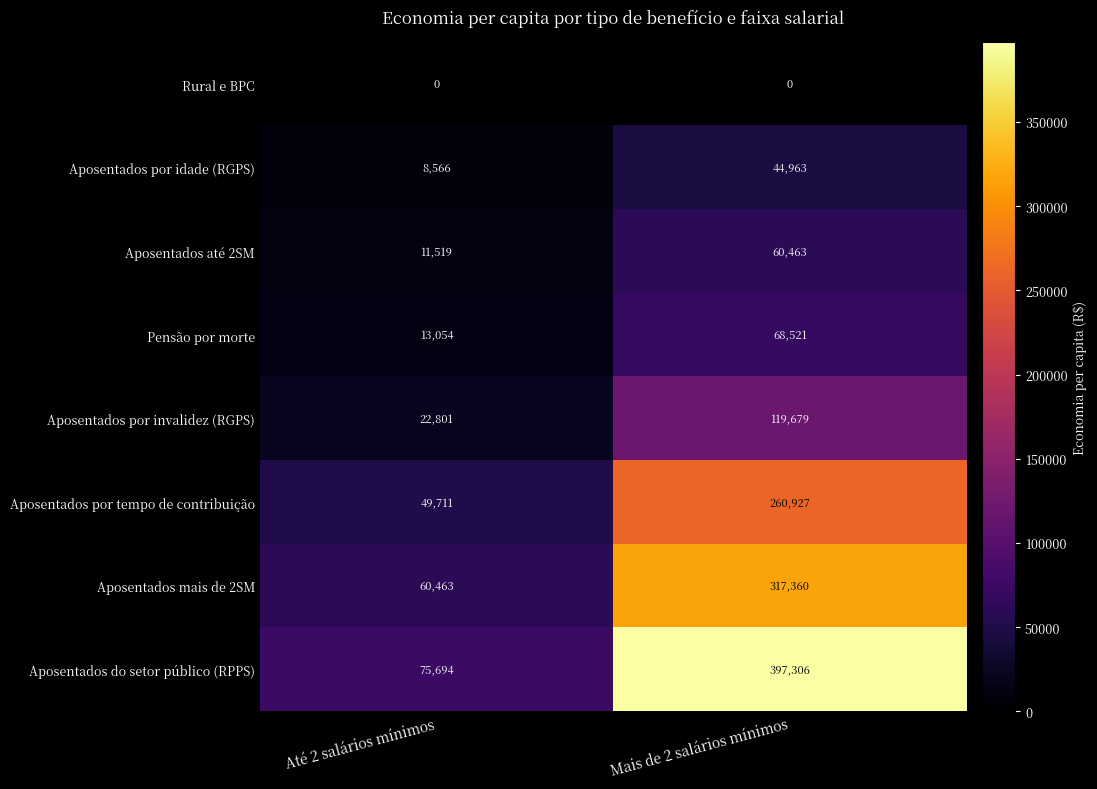

Reading left to right, extract all data points from this chart.

Rural e BPC: 0	0
Aposentados por idade (RGPS): 8566	44963
Aposentados até 2SM: 11519	60463
Pensão por morte: 13054	68521
Aposentados por invalidez (RGPS): 22801	119679
Aposentados por tempo de contribuição: 49711	260927
Aposentados mais de 2SM: 60463	317360
Aposentados do setor público (RPPS): 75694	397306